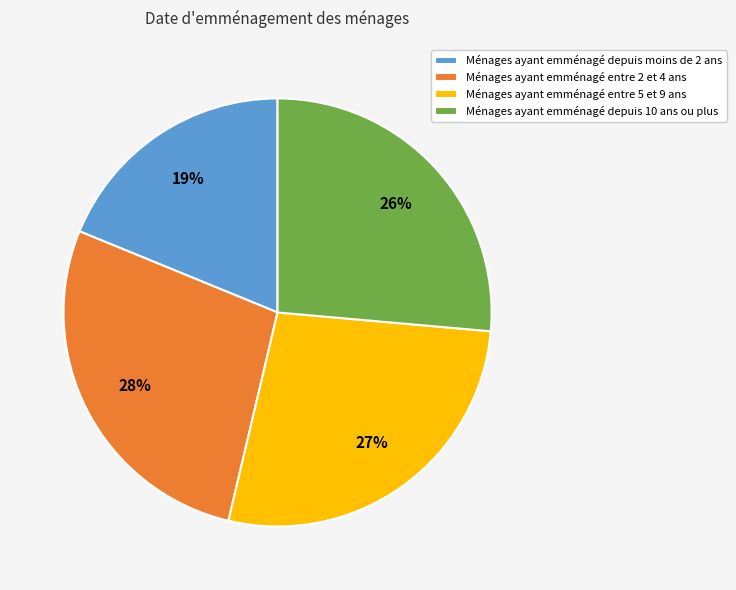

Which slice is the smallest?

Ménages ayant emménagé depuis moins de 2 ans